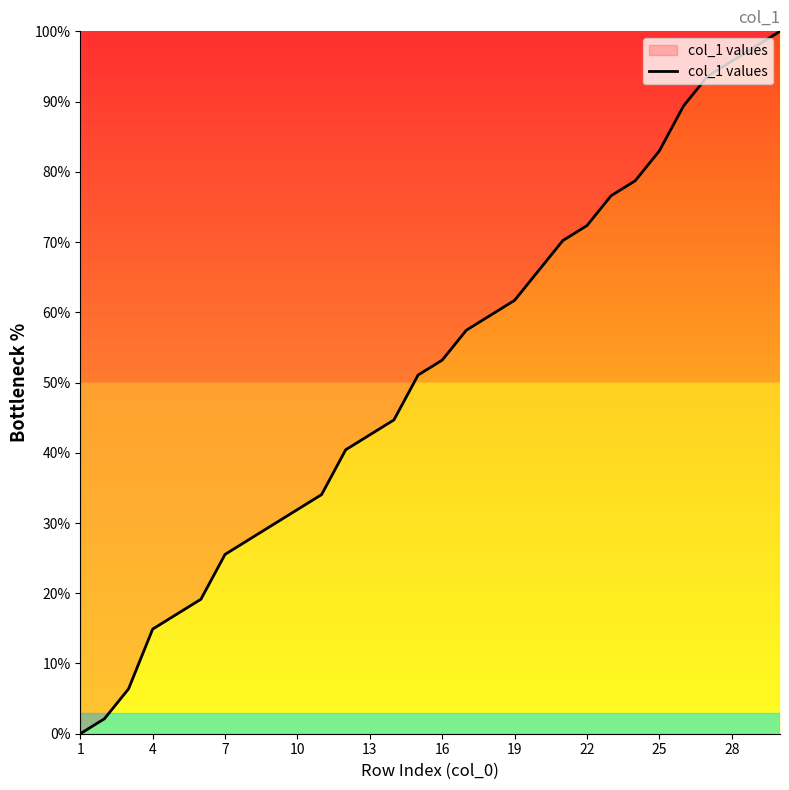

What is the difference between the maximum and minimum values?

100.0